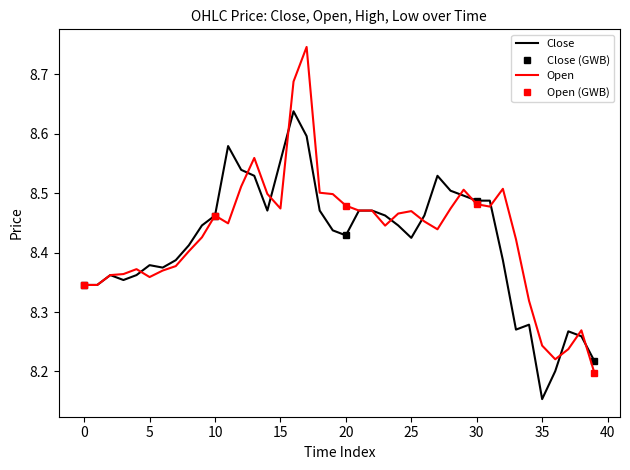

What is the difference between the maximum and minimum values in the open series?

0.5